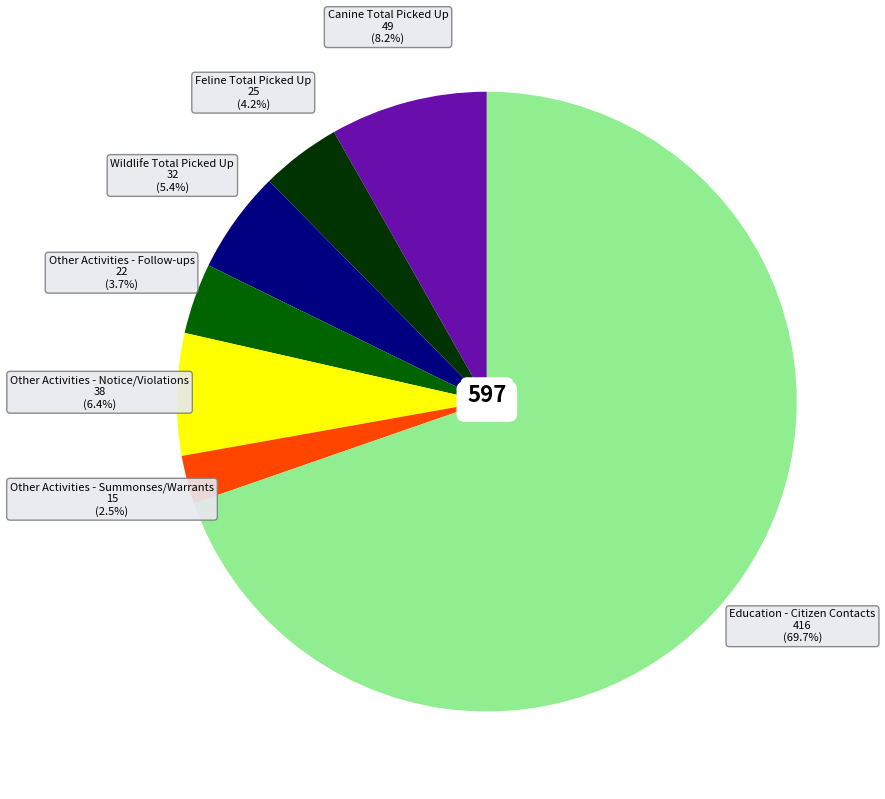

Is there a majority slice in this chart?

Yes